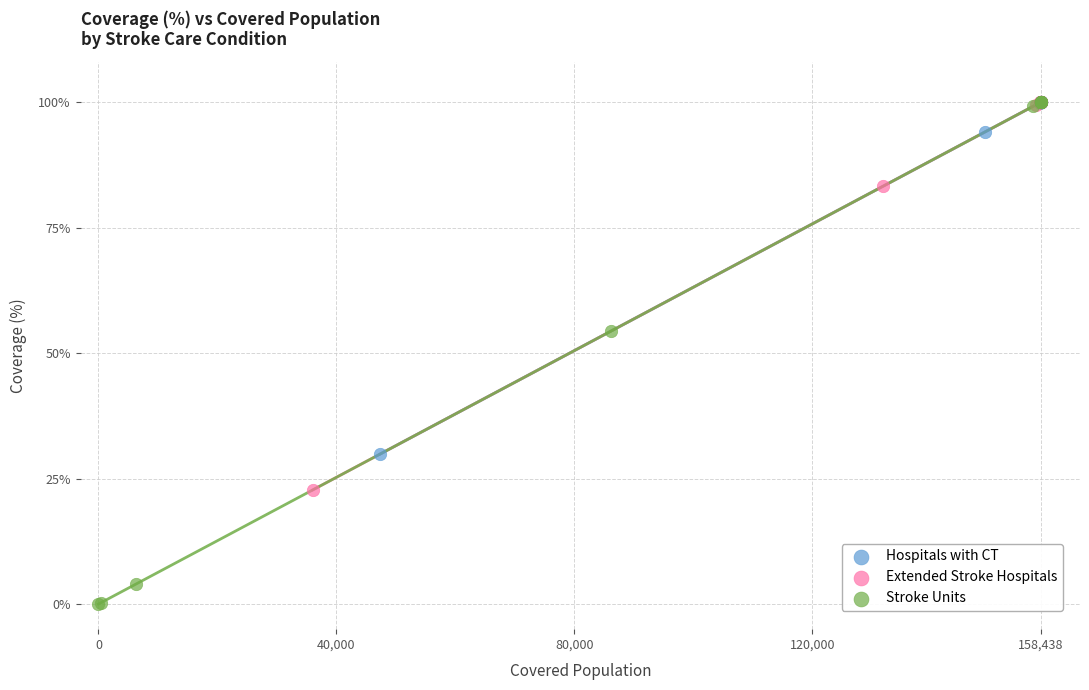

What are all the series names shown in the legend?

Hospitals with CT, Extended Stroke Hospitals, Stroke Units